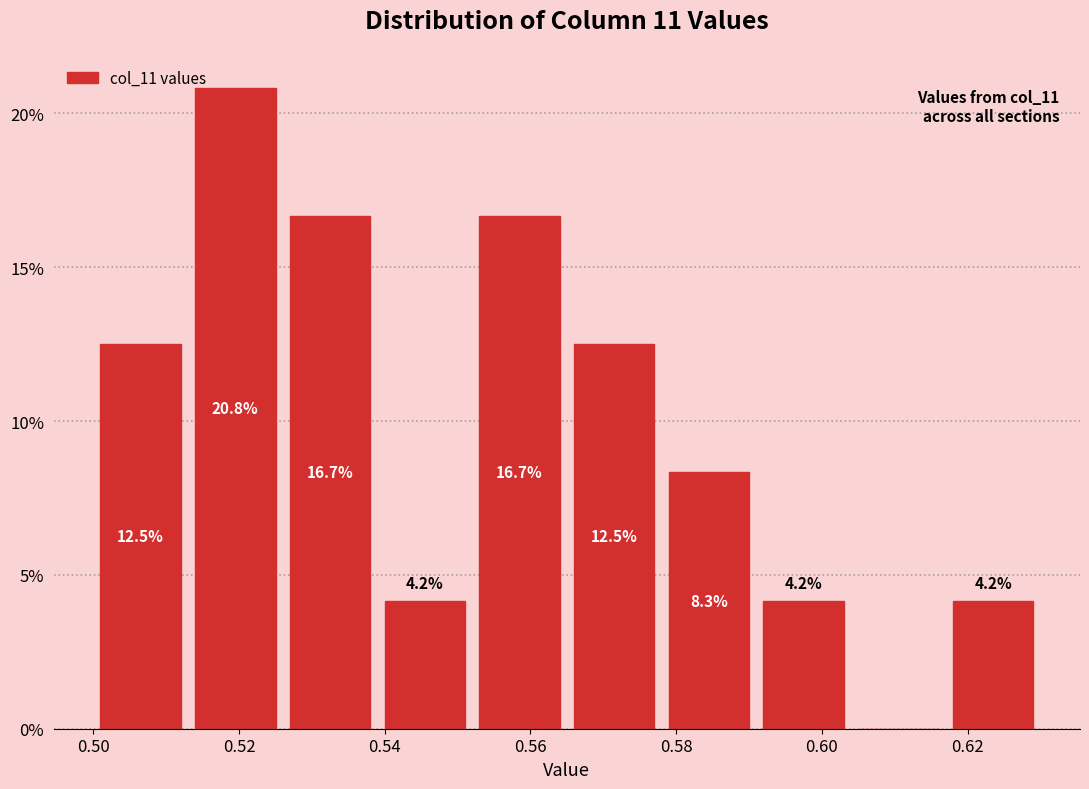

Over which range of the x-axis is the bar tallest?

0.513 to 0.526